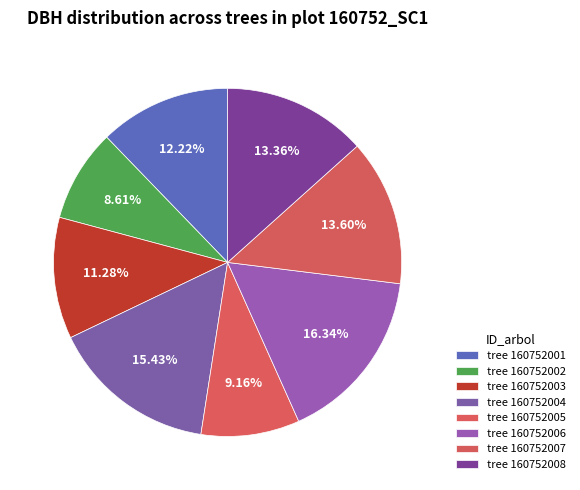

What is the largest slice in the pie chart?

160752006